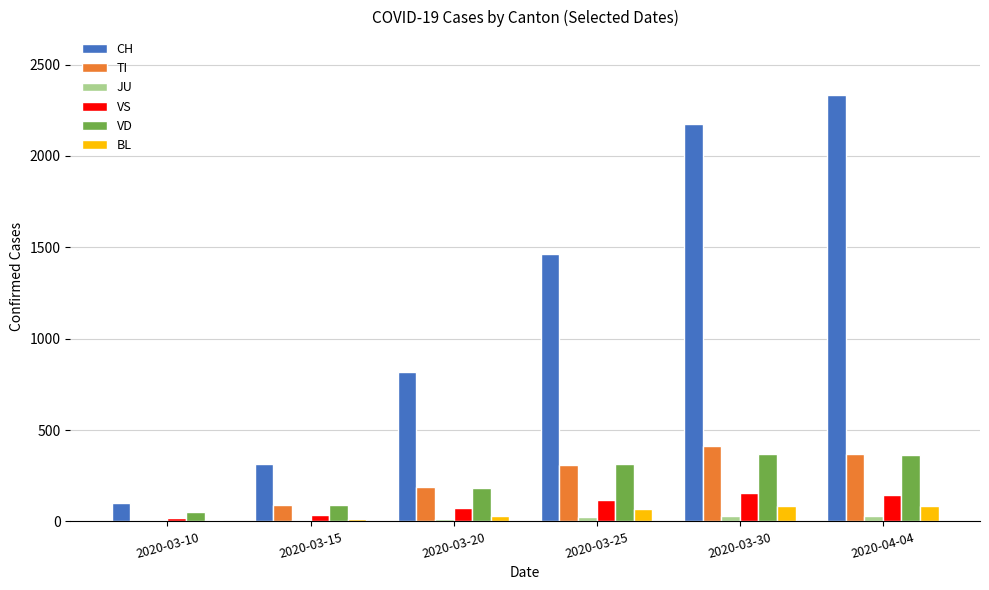

The value of TI at 2020-04-04 is 490. True or false?

False